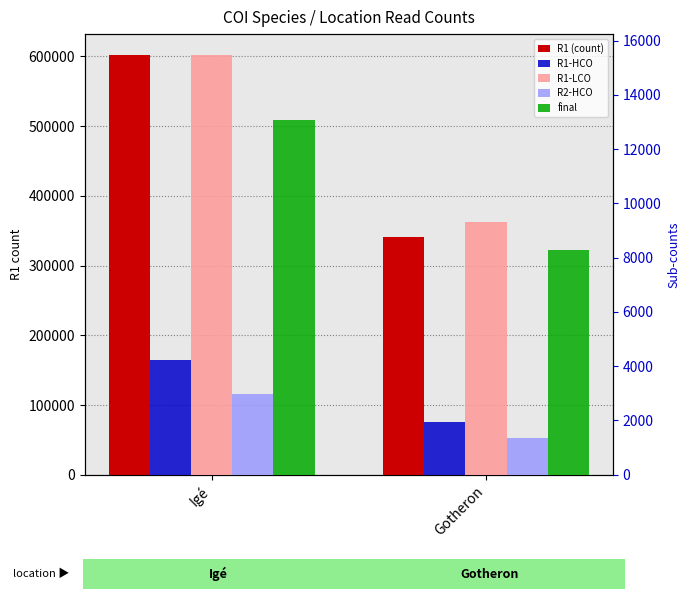

How many bars are there in each group?

5